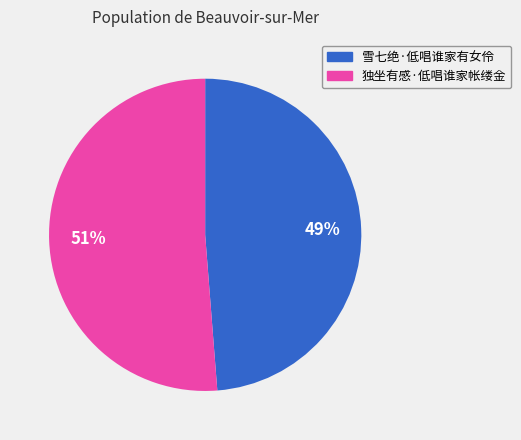

Which has a higher value, 雪七绝·低唱谁家有女伶 or 独坐有感·低唱谁家帐缕金?

独坐有感·低唱谁家帐缕金